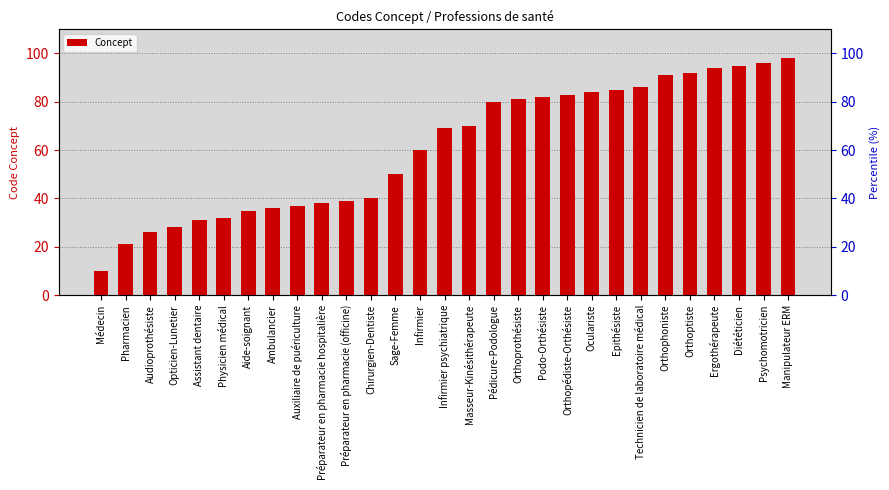

Does the chart contain any negative values?

No